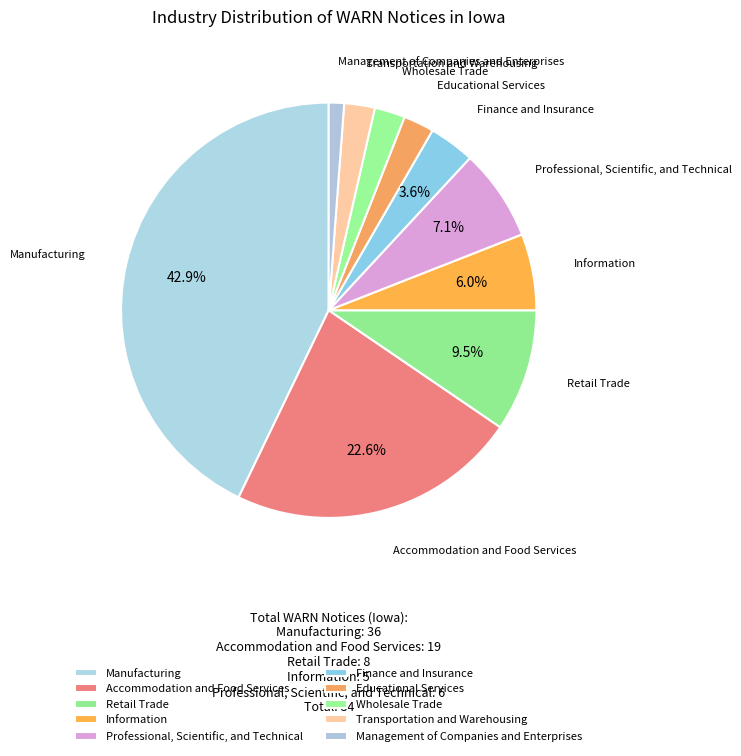

Does Manufacturing account for over 50% of the chart?

No